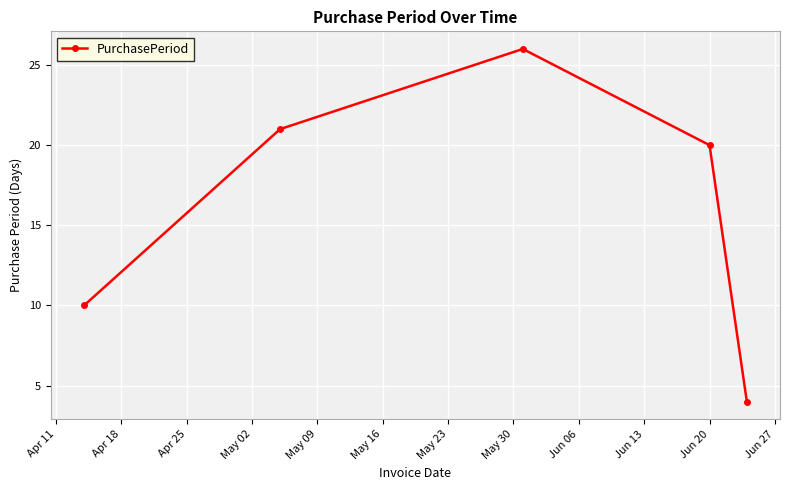

True or false: the data has more than 2 interior local peaks.

False